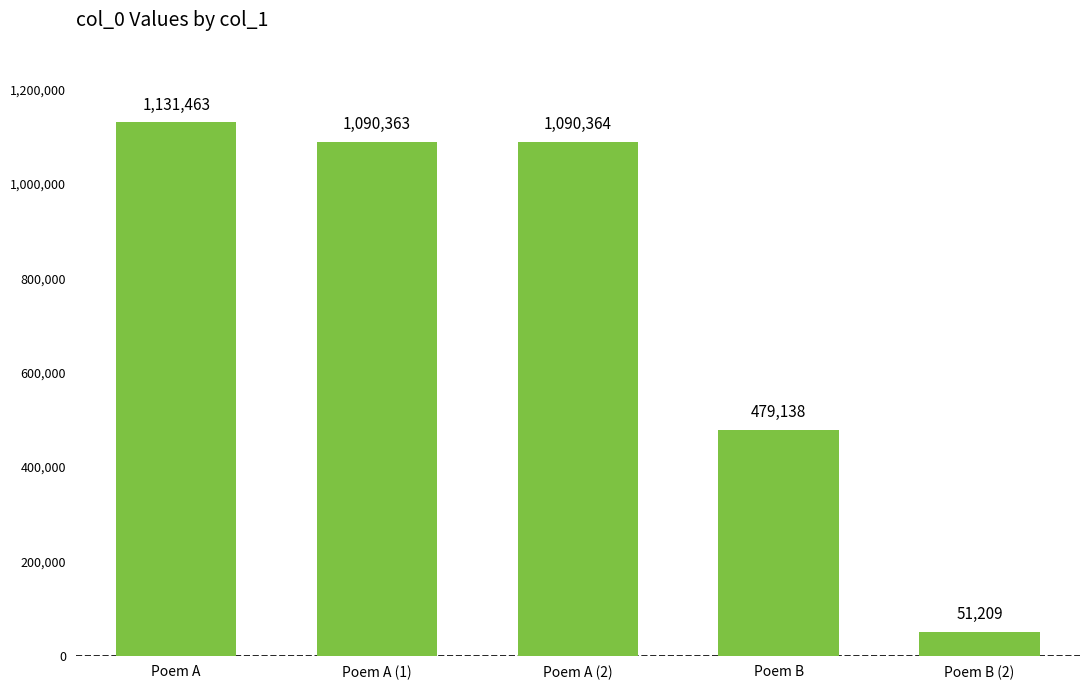

What is the average value?

768507